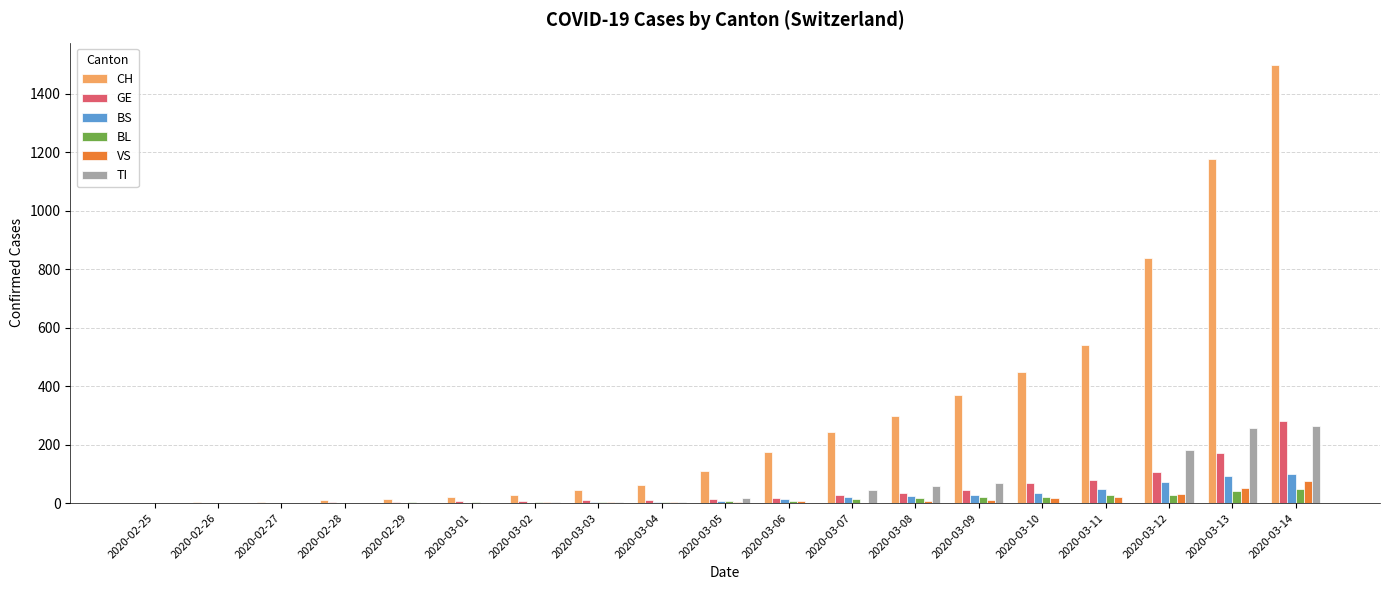

What are all the series names shown in the legend?

CH, GE, BS, BL, VS, TI